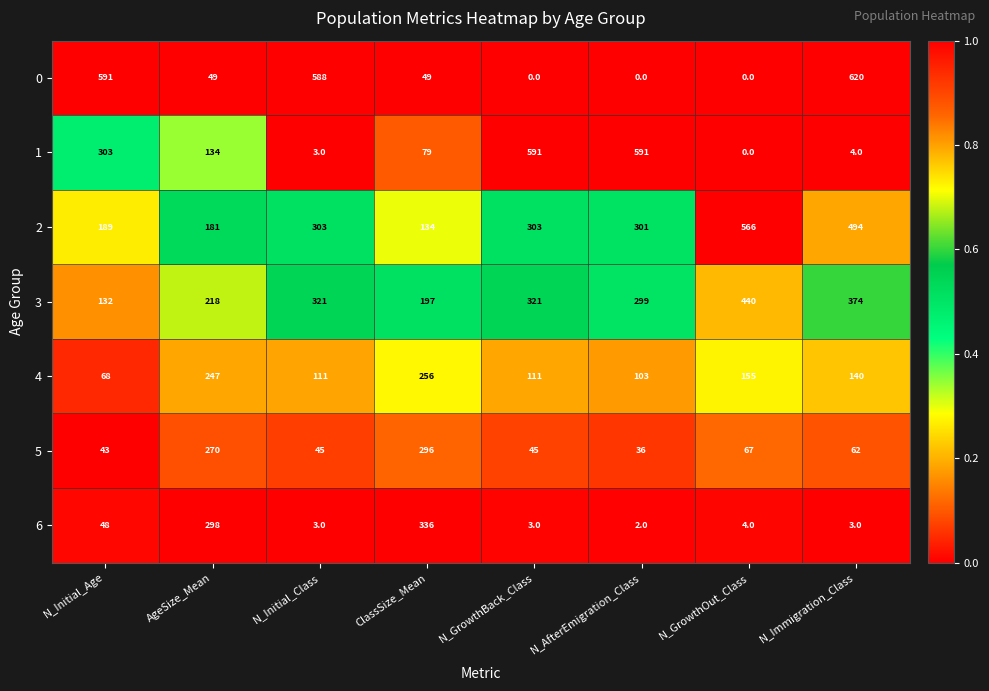

At N_AfterEmigration_Class, list the series in order from smallest to largest.

0, 6, 5, 4, 3, 2, 1